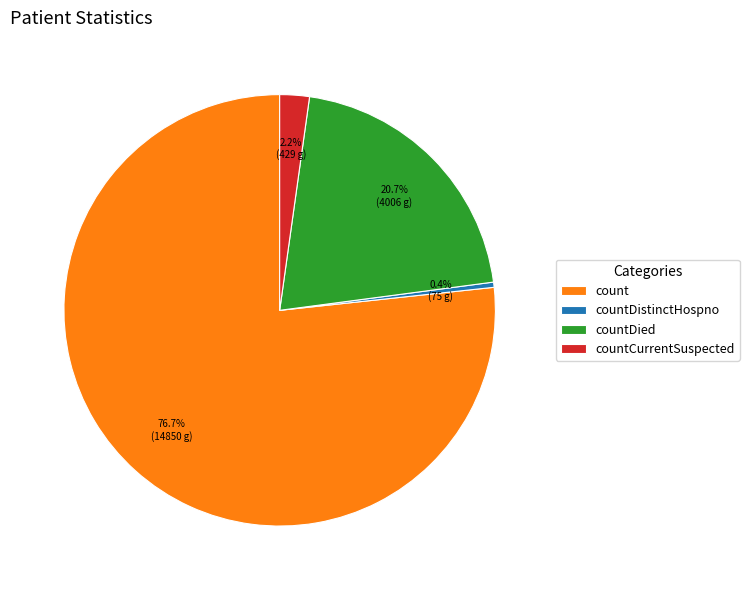

Which category has the biggest portion of the pie?

count